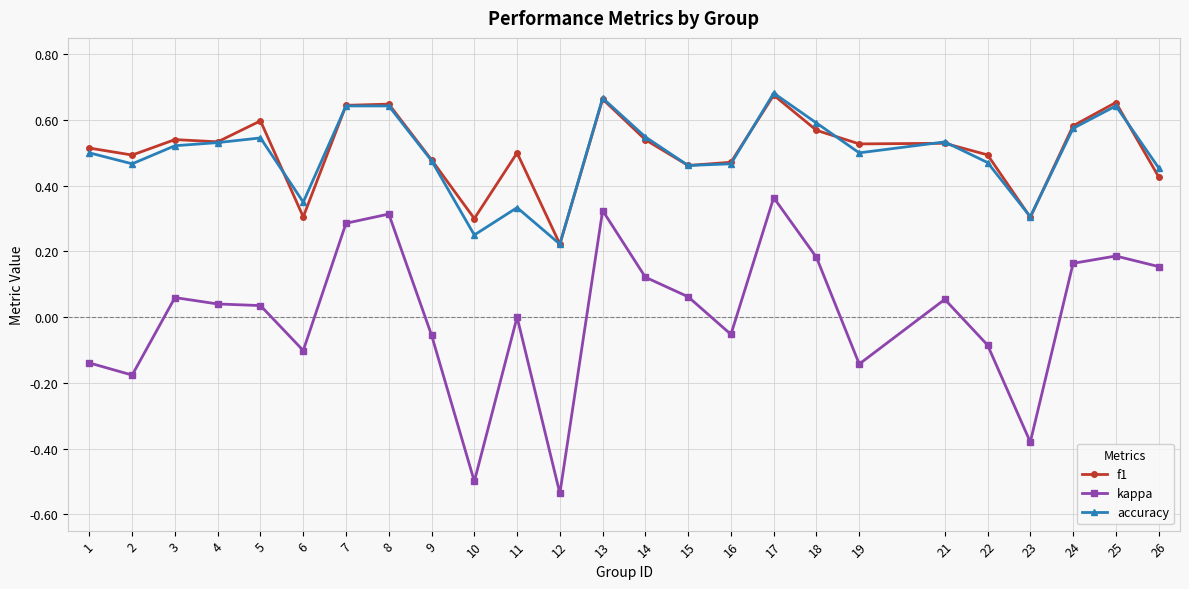

What is the total value across all series at 8?

1.6